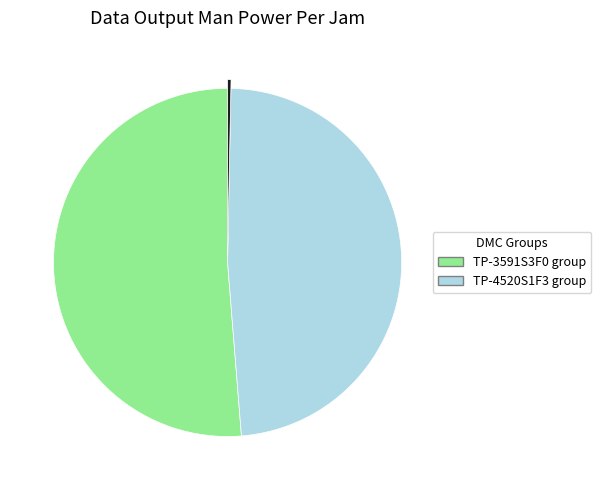

Is there a majority slice in this chart?

Yes